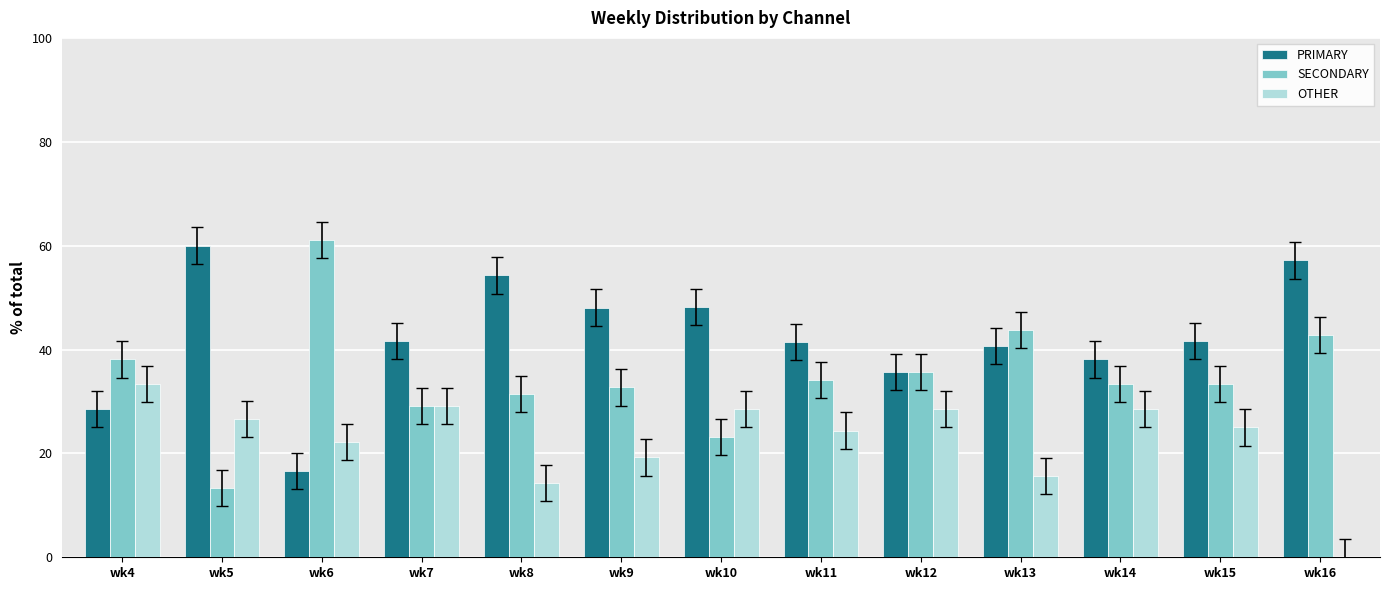

True or false: PRIMARY has a value of 62.3 at wk13.

False